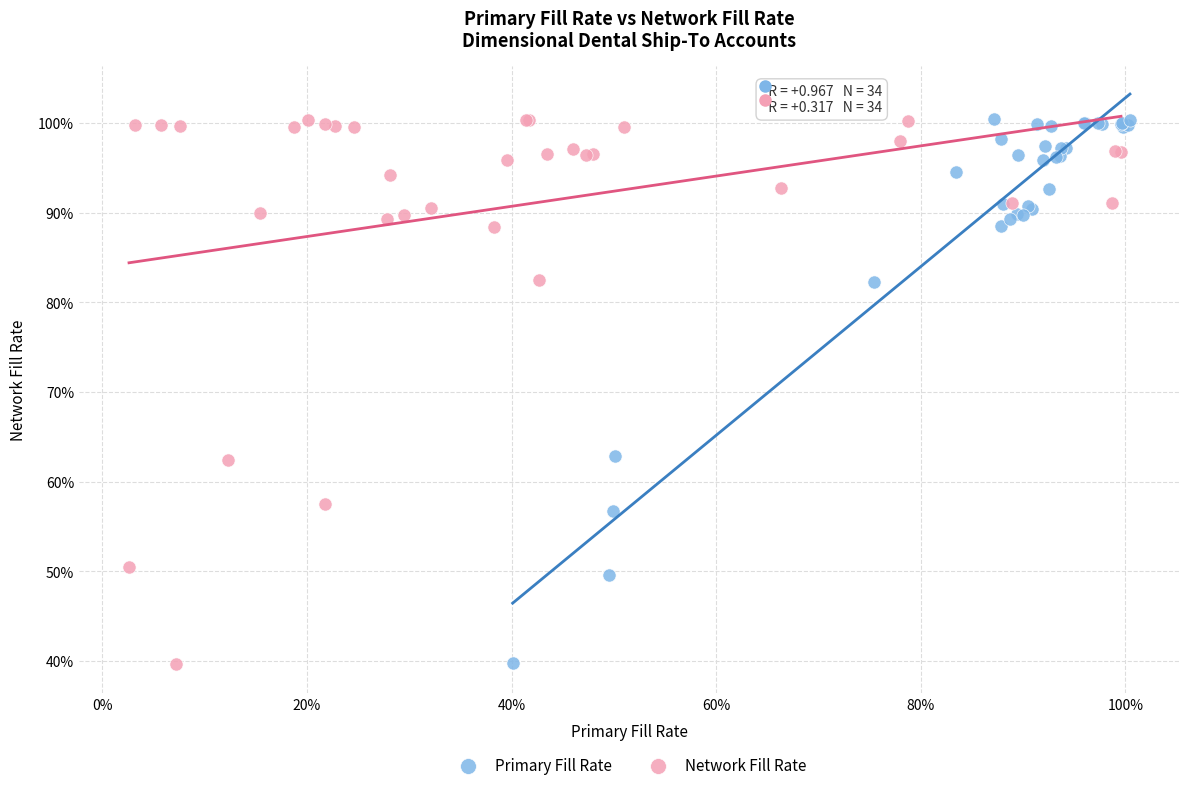

What are all the series names shown in the legend?

Primary Fill Rate, Network Fill Rate